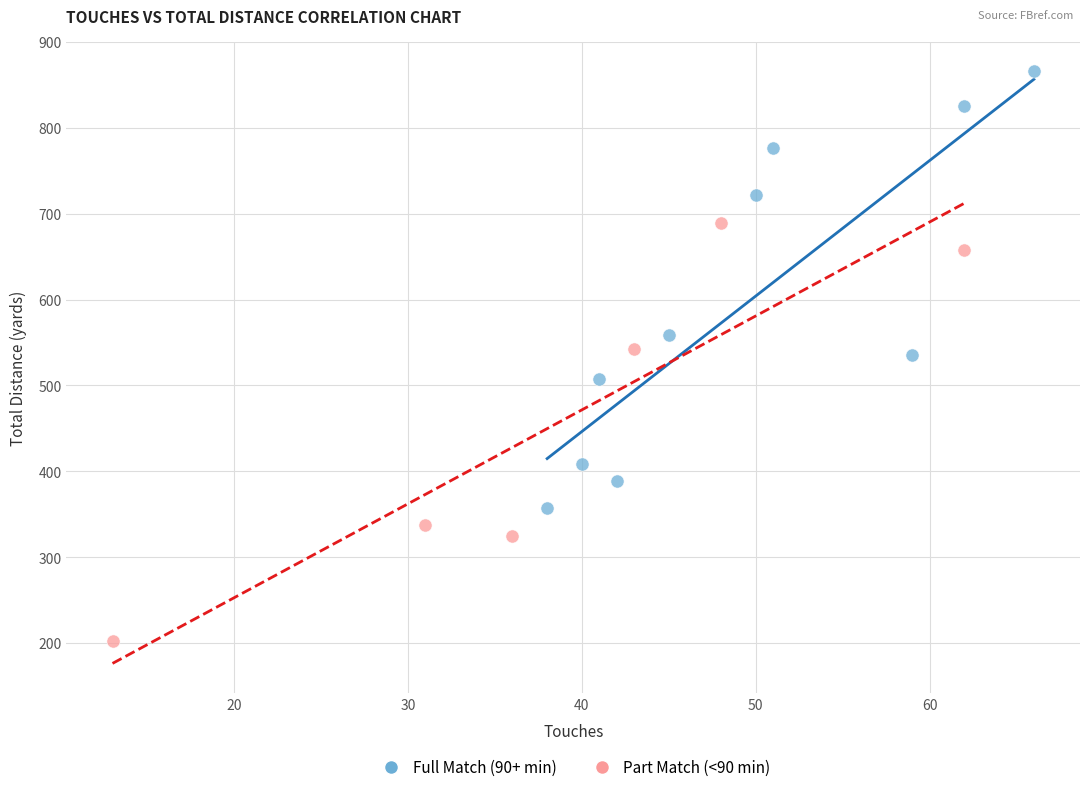

Which series reaches the maximum Y coordinate?

Full Match (90+ min)